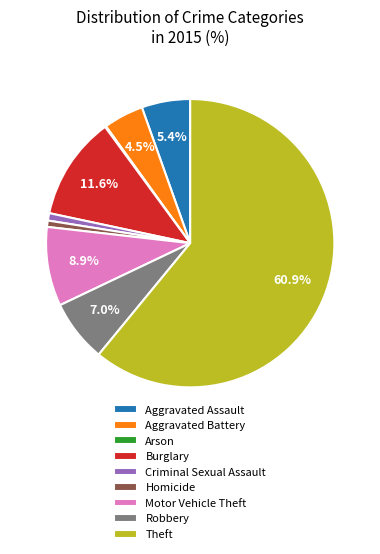

Which slice is the largest?

Theft